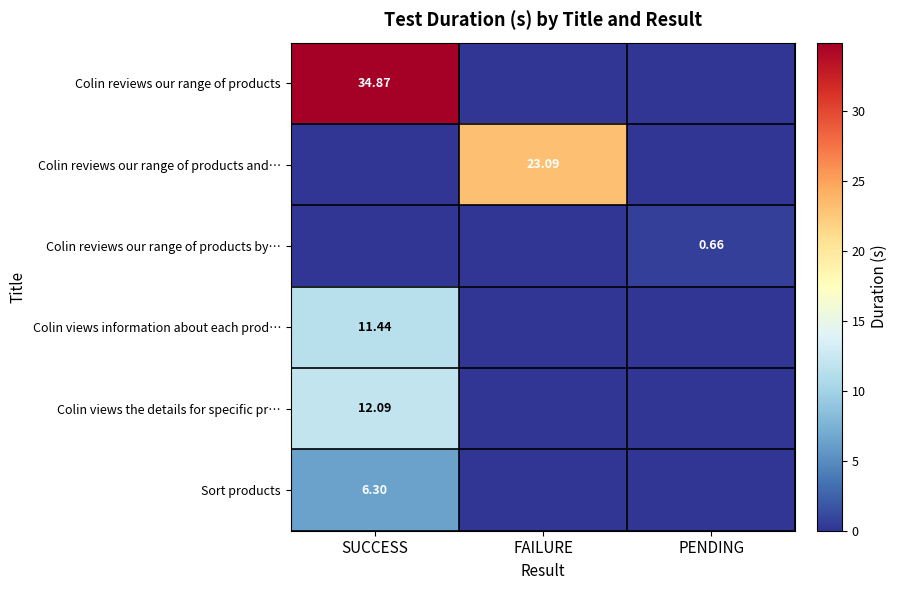

What is the average value of the Colin views the details for specific pr… series?

4.0